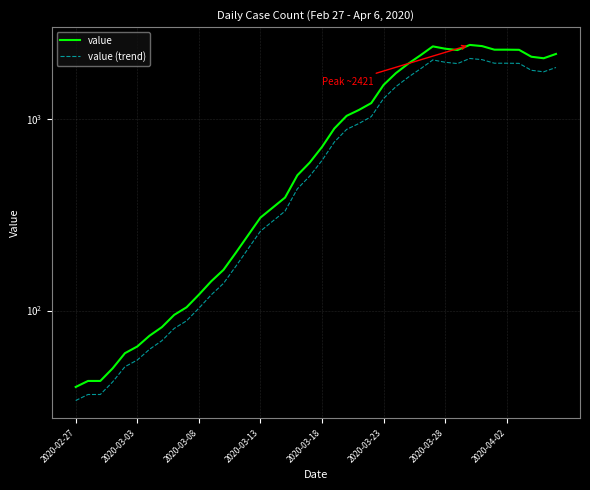

What is the approximate value of value (trend) at 33?

2029.0